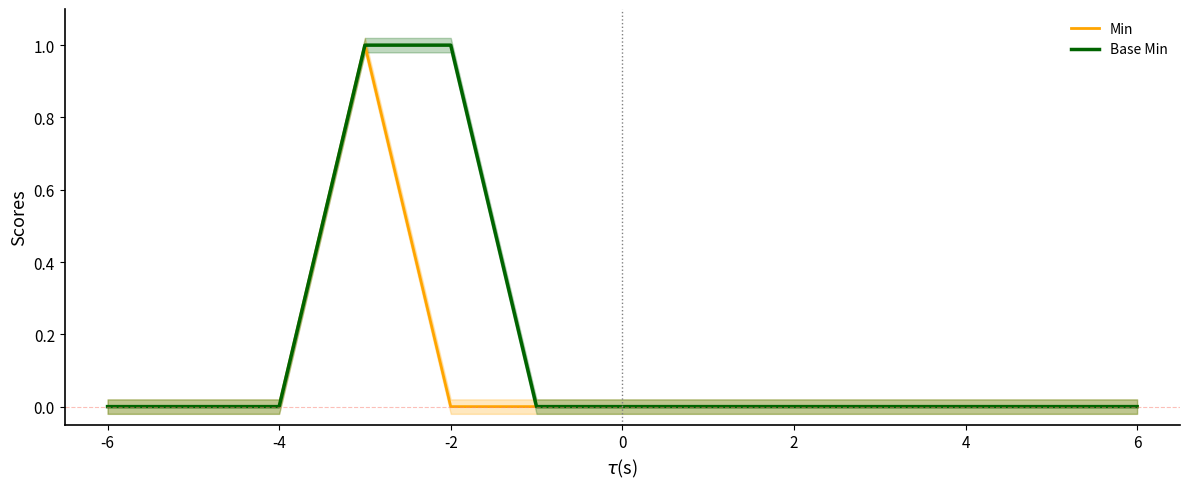

How many lines are shown in the chart?

2